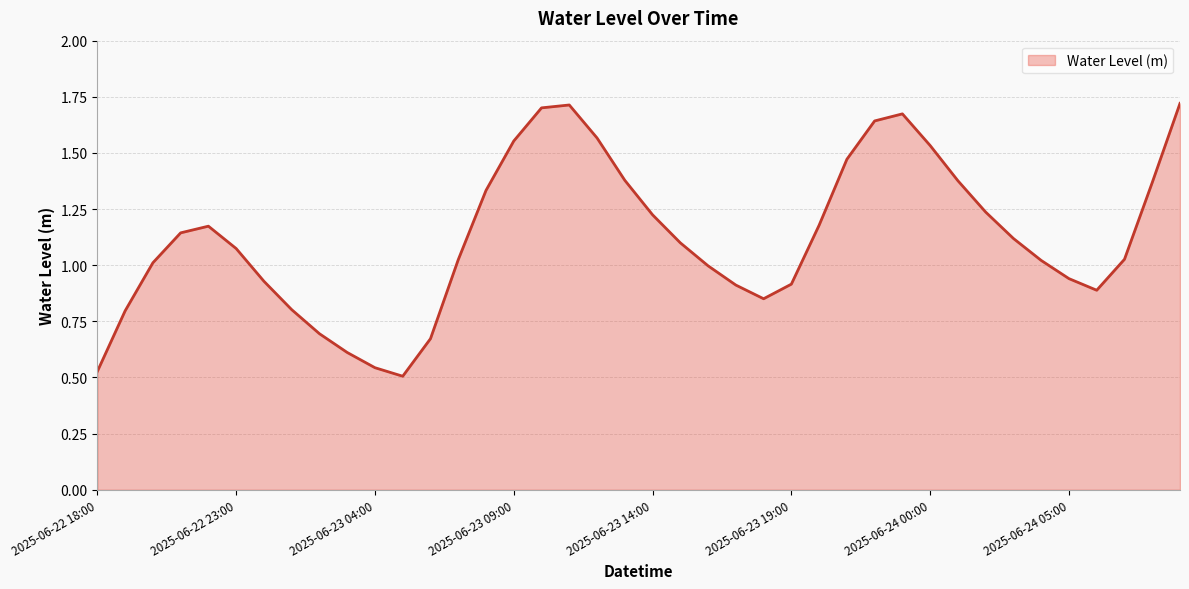

Rank the categories by value from lowest to highest.

2025-06-23 05:00, 2025-06-22 18:00, 2025-06-23 04:00, 2025-06-23 03:00, 2025-06-23 06:00, 2025-06-23 02:00, 2025-06-22 19:00, 2025-06-23 01:00, 2025-06-23 18:00, 2025-06-24 06:00, 2025-06-23 17:00, 2025-06-23 19:00, 2025-06-23 00:00, 2025-06-24 05:00, 2025-06-23 16:00, 2025-06-22 20:00, 2025-06-24 04:00, 2025-06-23 07:00, 2025-06-24 07:00, 2025-06-22 23:00, 2025-06-23 15:00, 2025-06-24 03:00, 2025-06-22 21:00, 2025-06-22 22:00, 2025-06-23 20:00, 2025-06-23 14:00, 2025-06-24 02:00, 2025-06-23 08:00, 2025-06-24 08:00, 2025-06-24 01:00, 2025-06-23 13:00, 2025-06-23 21:00, 2025-06-24 00:00, 2025-06-23 09:00, 2025-06-23 12:00, 2025-06-23 22:00, 2025-06-23 23:00, 2025-06-23 10:00, 2025-06-23 11:00, 2025-06-24 09:00